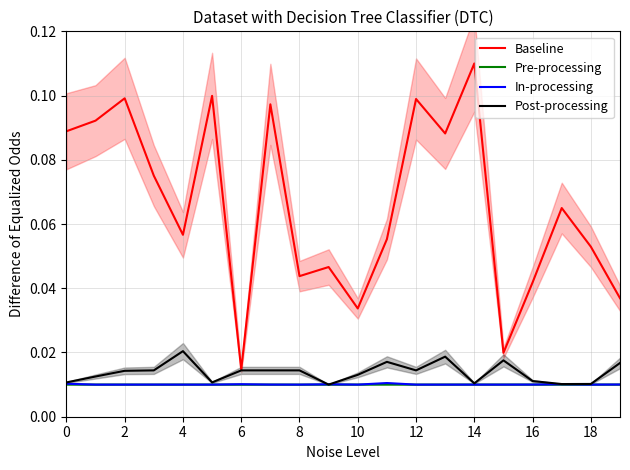

Which category has the highest value in the Baseline series?

14